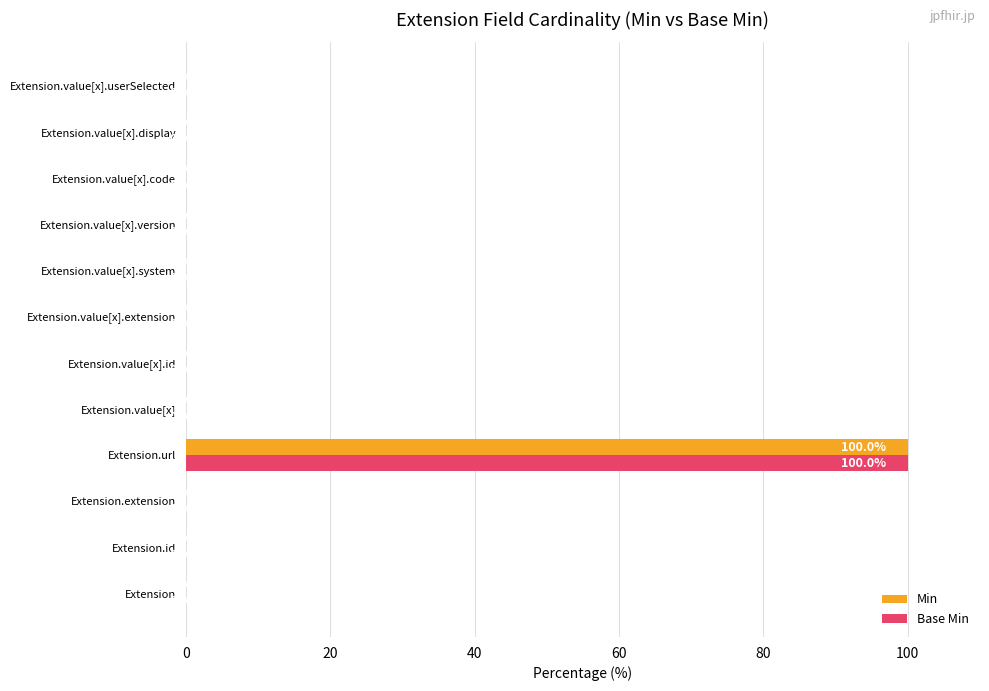

At which category is the sum across all series the highest?

Extension.url